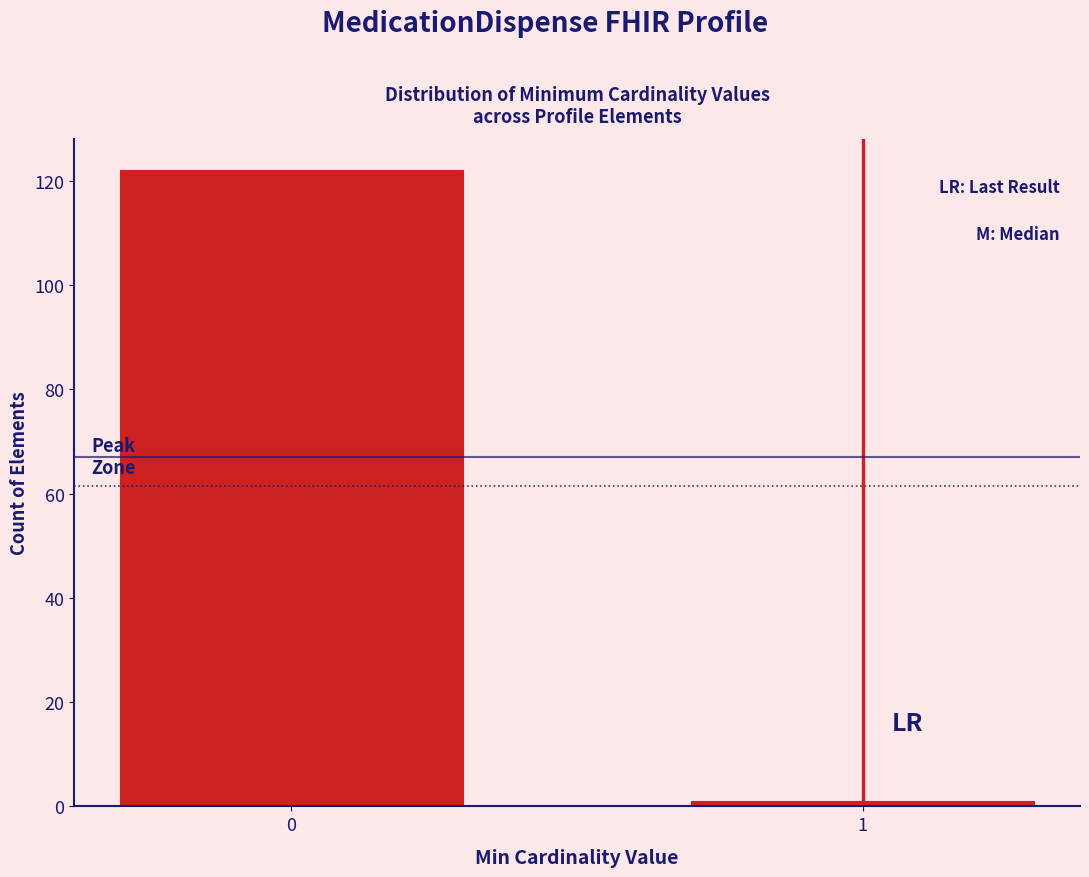

Reading left to right, extract all data points from this chart.

0=122	1=1